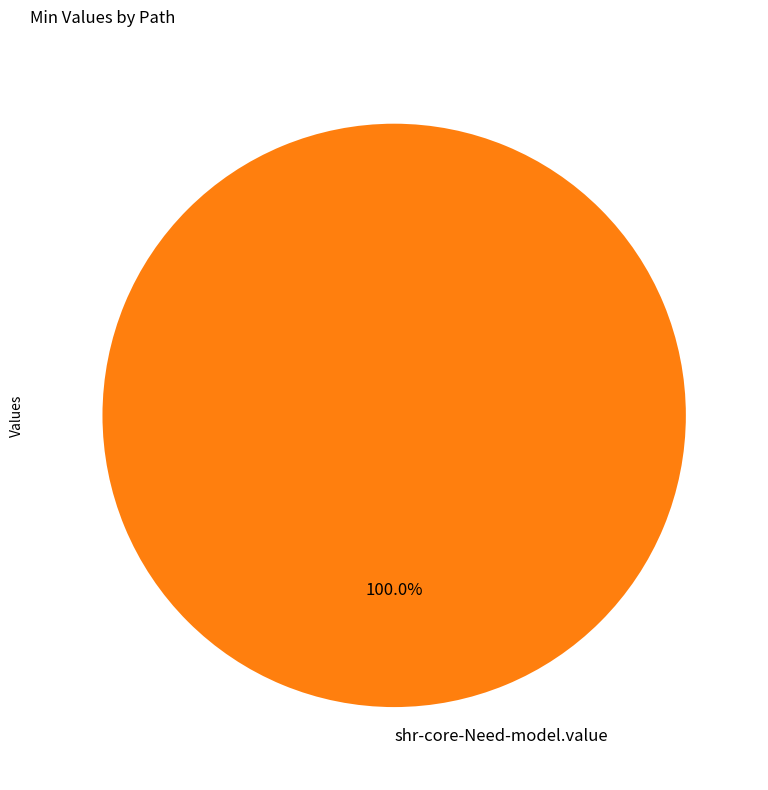

Is shr-core-Need-model.value the majority of the pie?

Yes